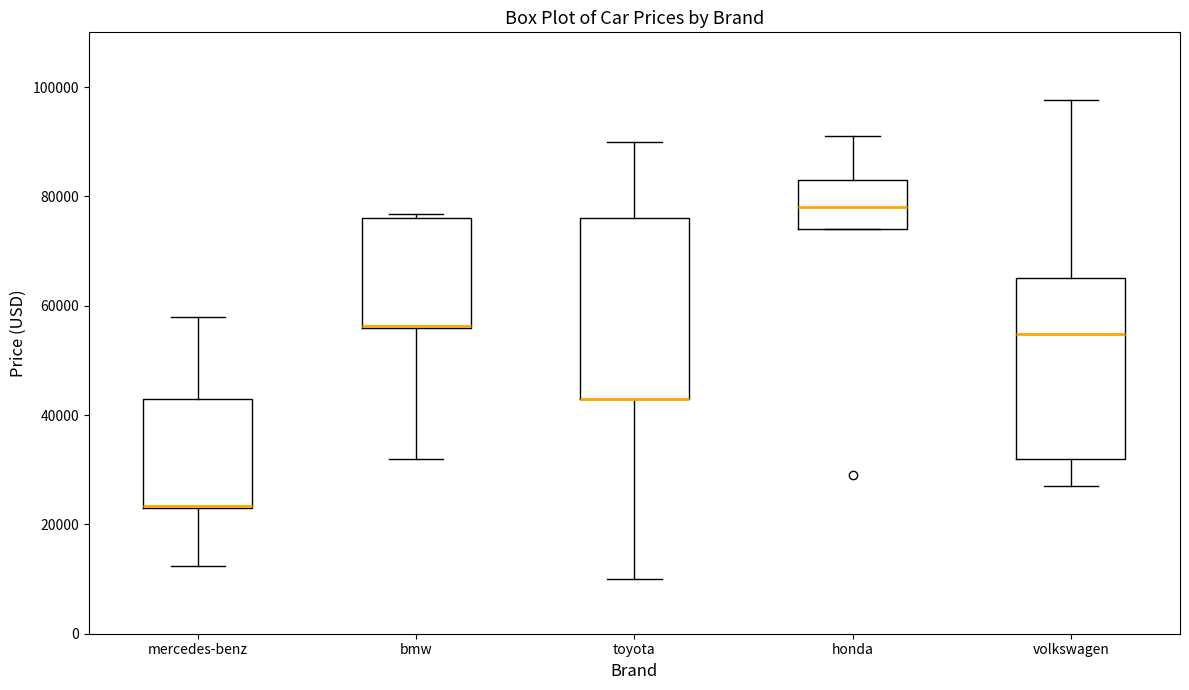

Where is the lower edge of the box for volkswagen on the y-axis? The values are not printed on the chart, so give them approximately, as read against the axis.

32000